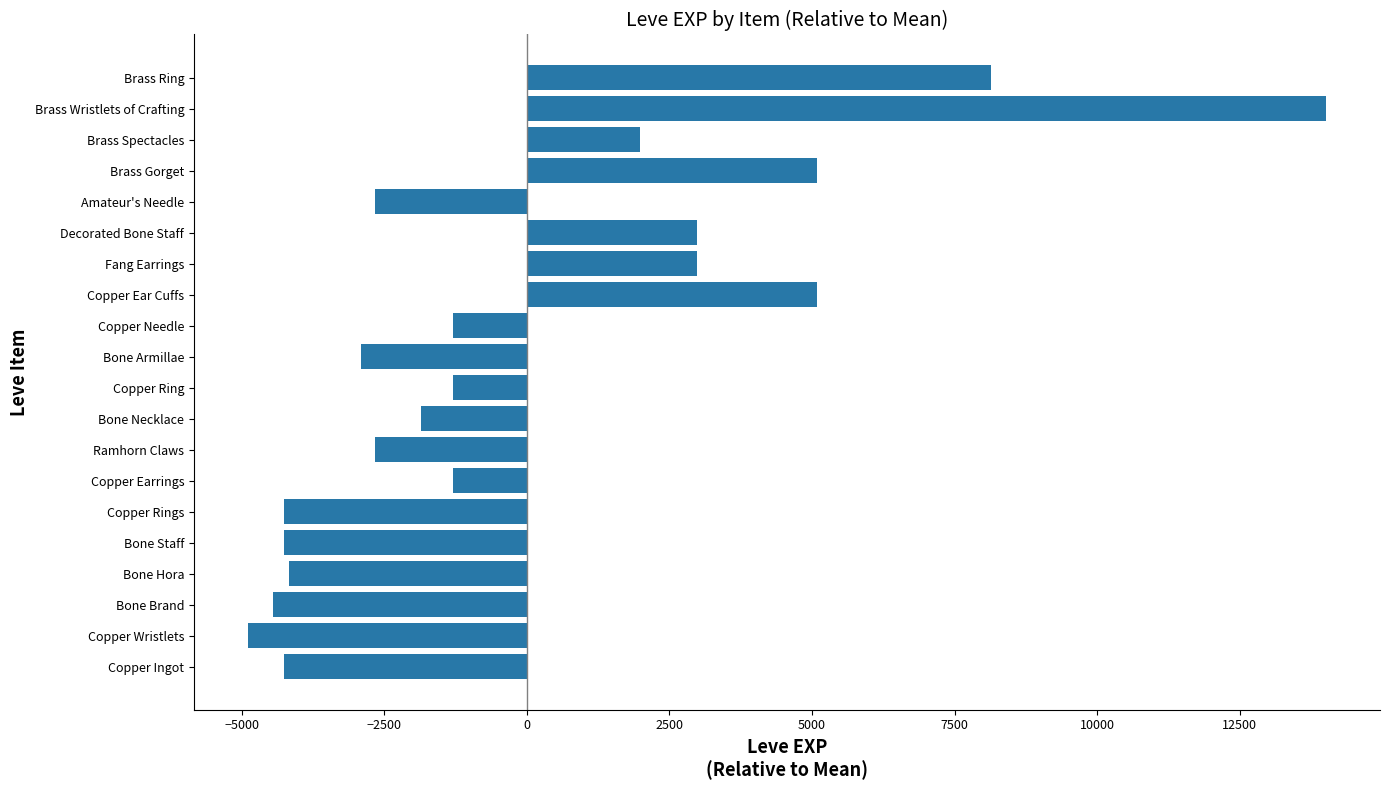

What is the change in value from Brass Wristlets of Crafting to Brass Ring?

-5870.0